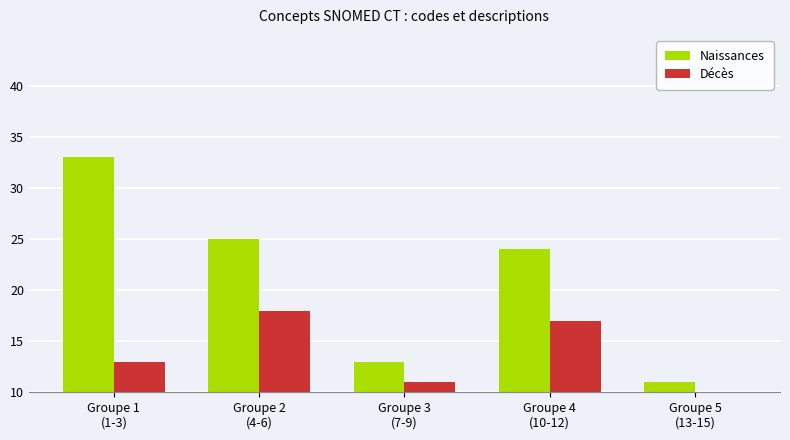

Count the number of categories in the chart.

5